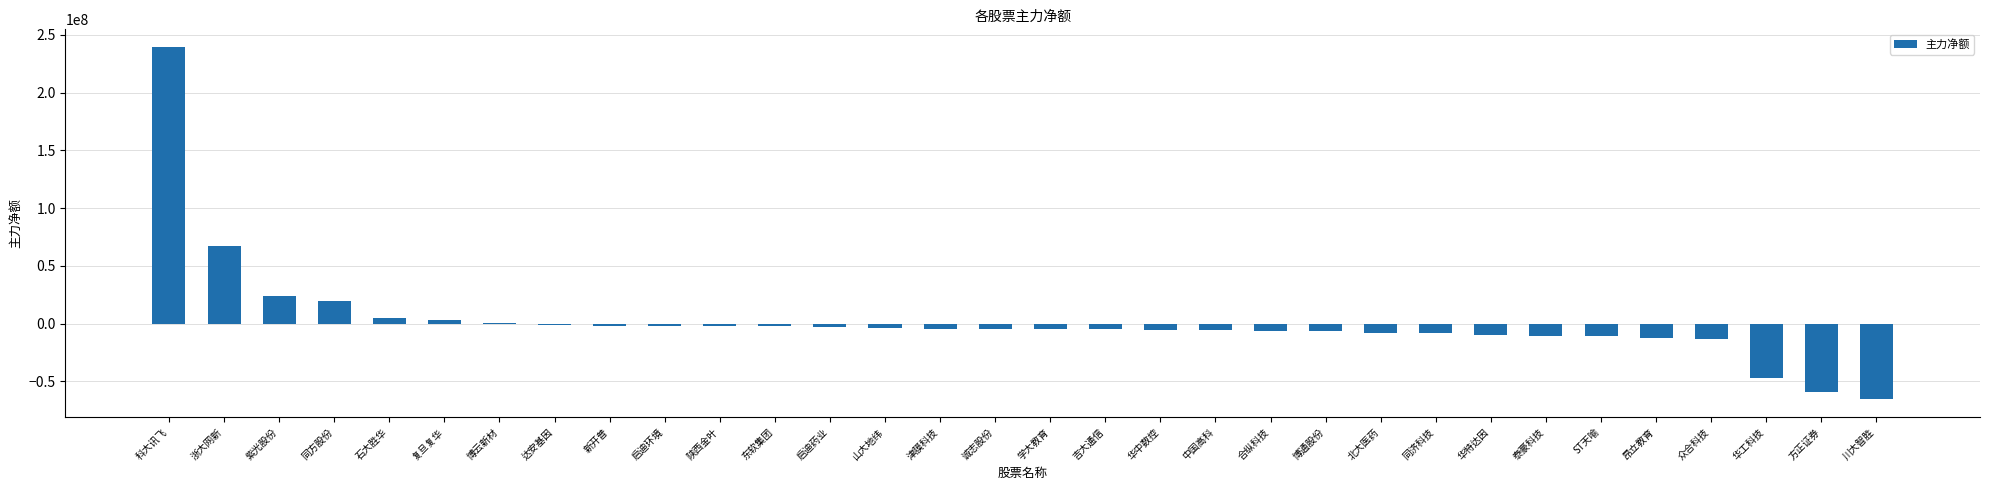

True or false: the data shows -1758032 at 启迪环境.

True